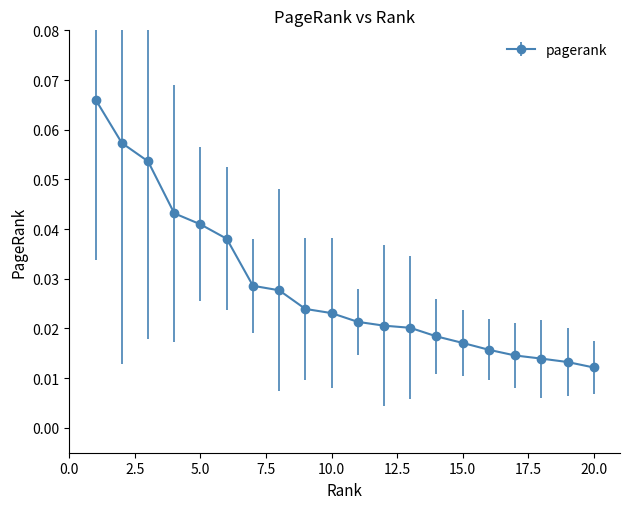

Count the values in the range 0 to 1.

20